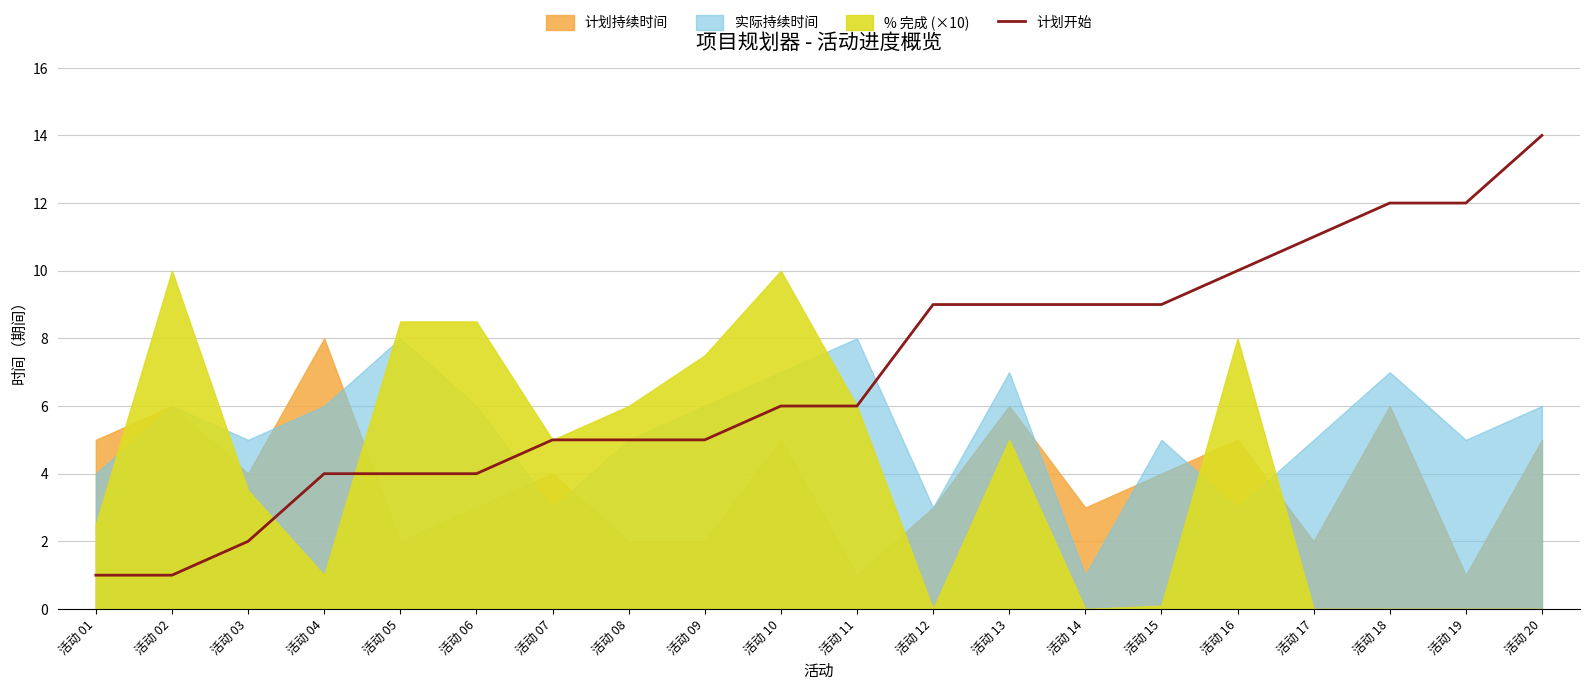

Is it true that 计划开始 equals 5 at 活动 08?

True